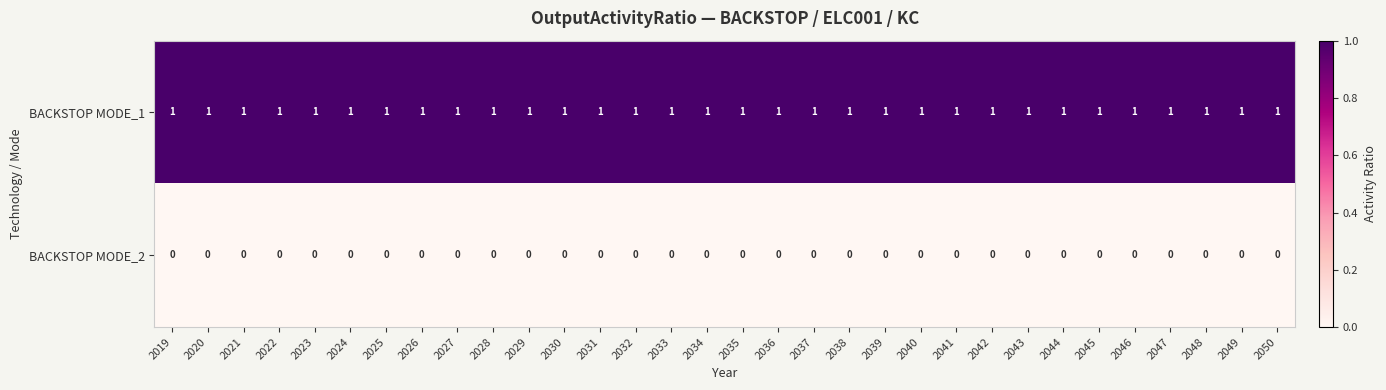

Rank the series by their maximum value, from lowest to highest.

BACKSTOP MODE_2, BACKSTOP MODE_1